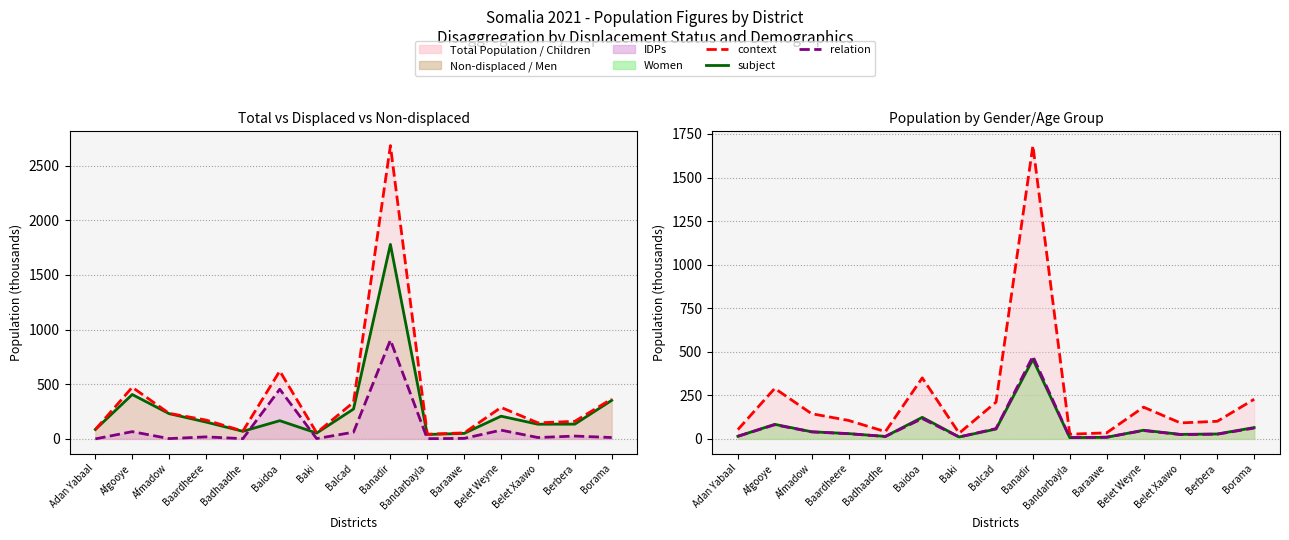

At which category is the sum across all series the highest?

Banadir